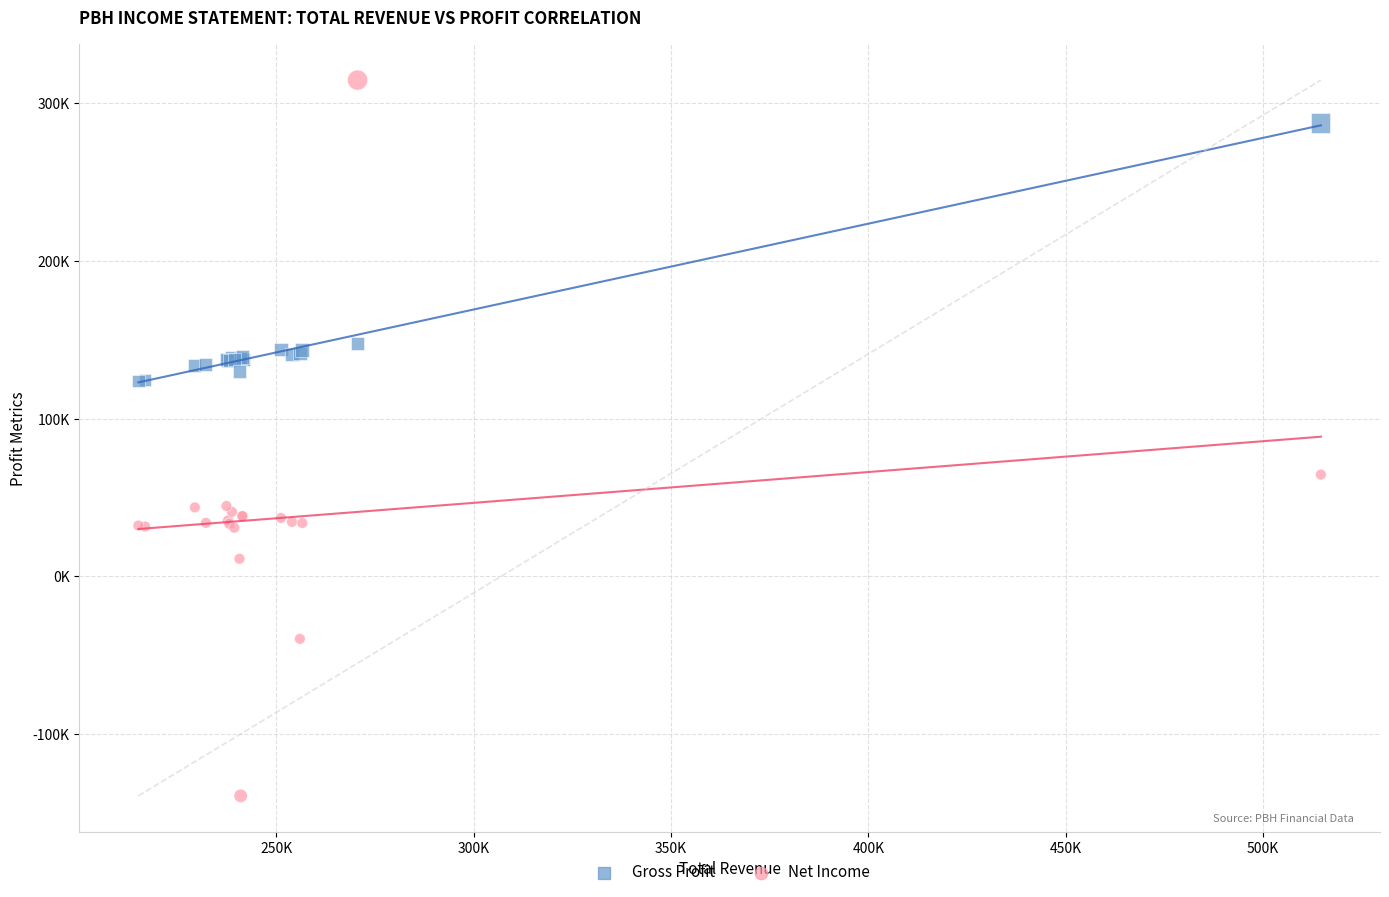

What are all the series names shown in the legend?

Gross Profit, Net Income